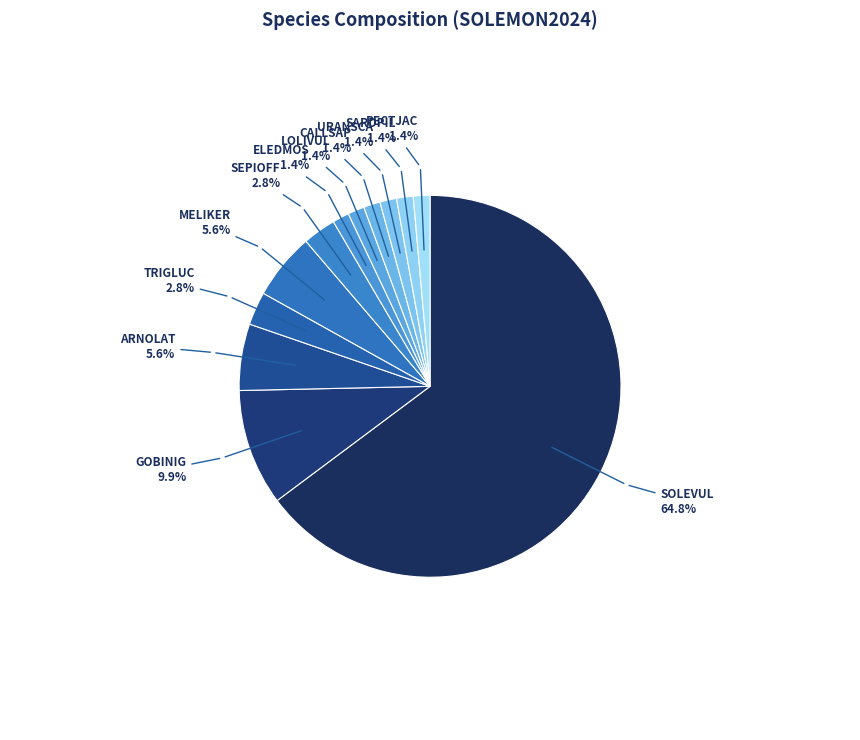

To the nearest percent, what is the average slice percentage?

8%